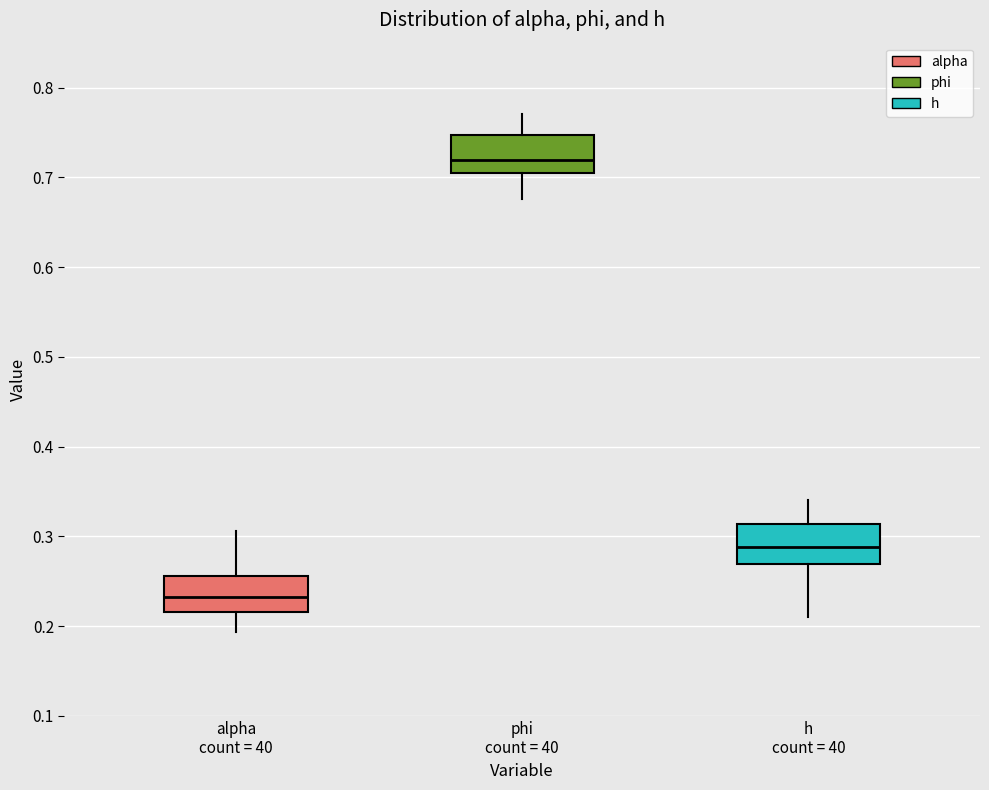

Where does the lower whisker of the box for alpha count = 40 end on the y-axis? The values are not printed on the chart, so give them approximately, as read against the axis.

0.19